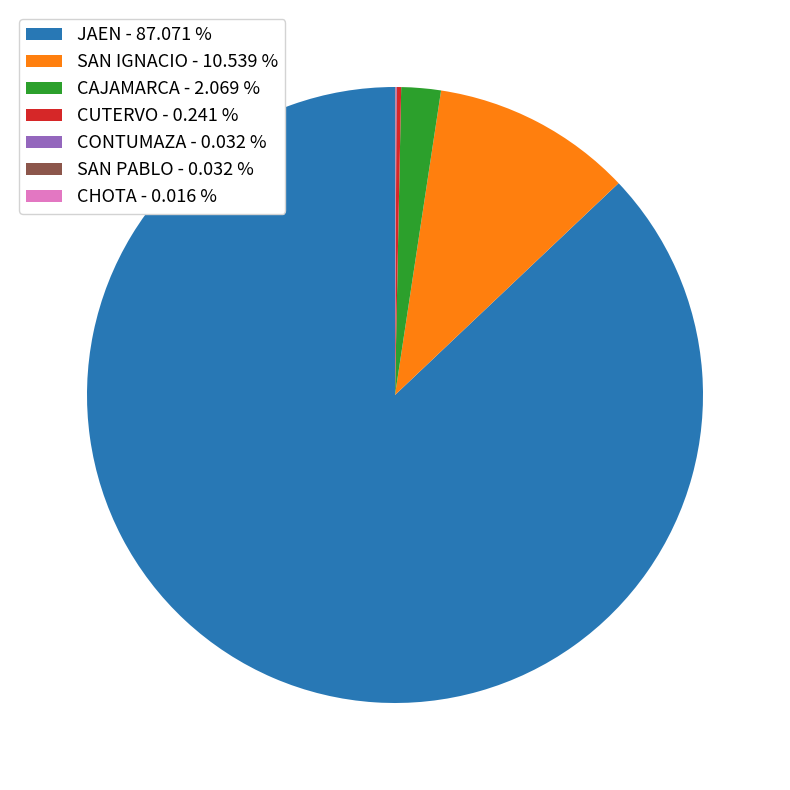

Is there a majority slice in this chart?

Yes